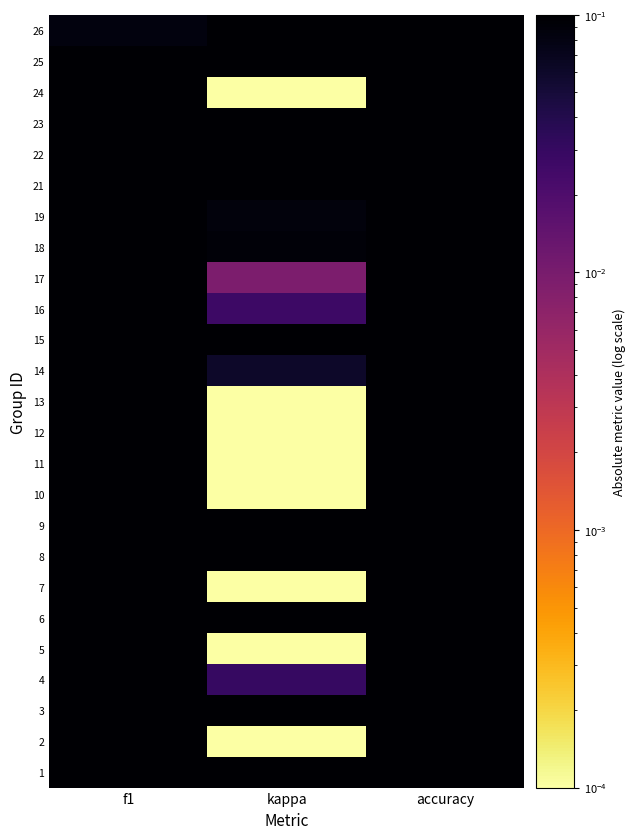

How many data points does each series have?

3